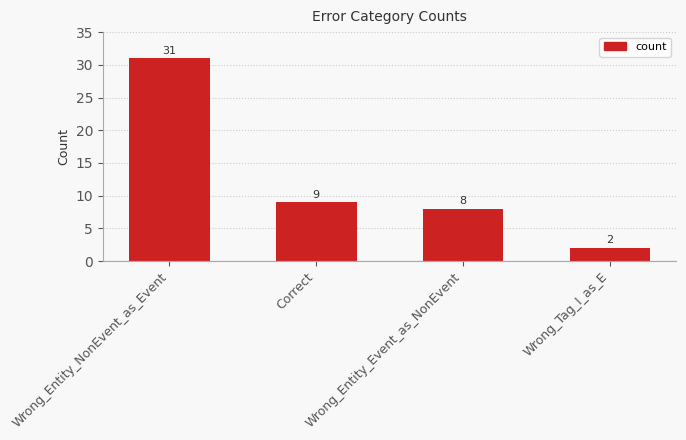

The chart shows a value of 14 at Wrong_Entity_NonEvent_as_Event. True or false?

False